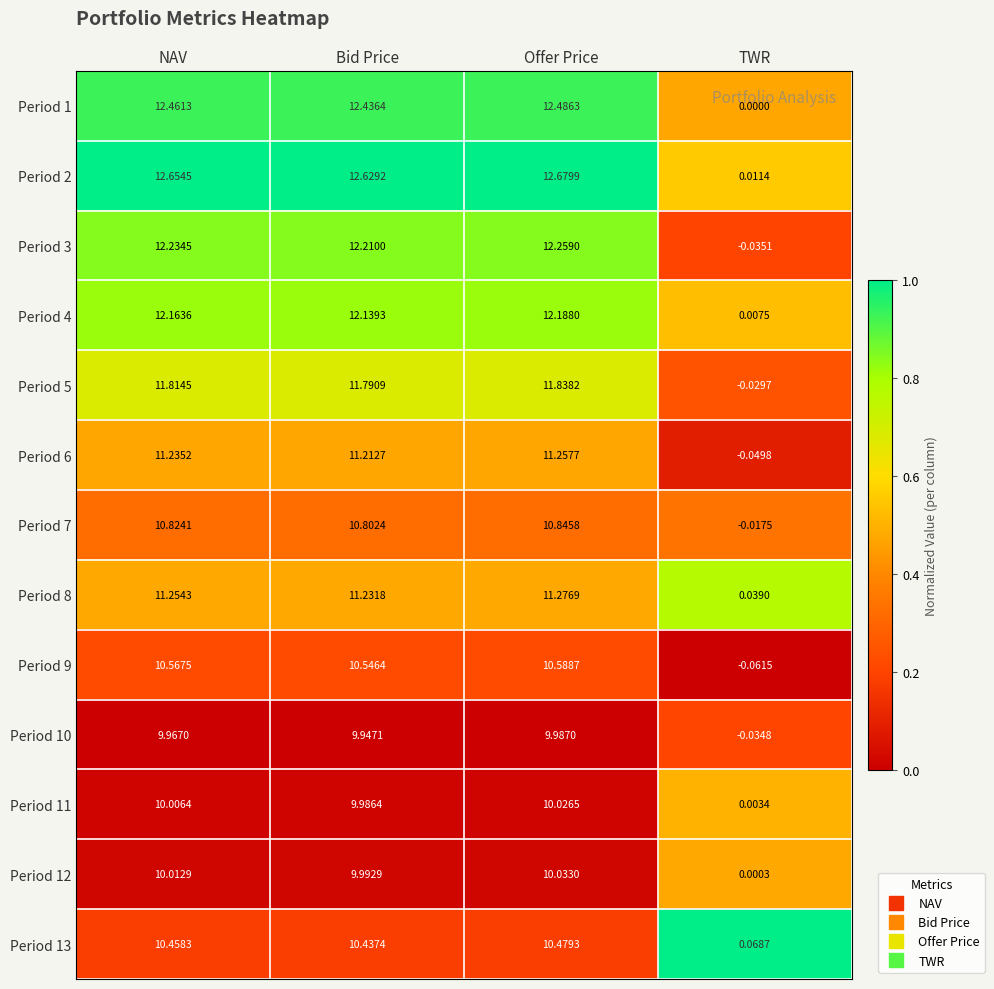

What is the total value across all series at NAV?

145.7